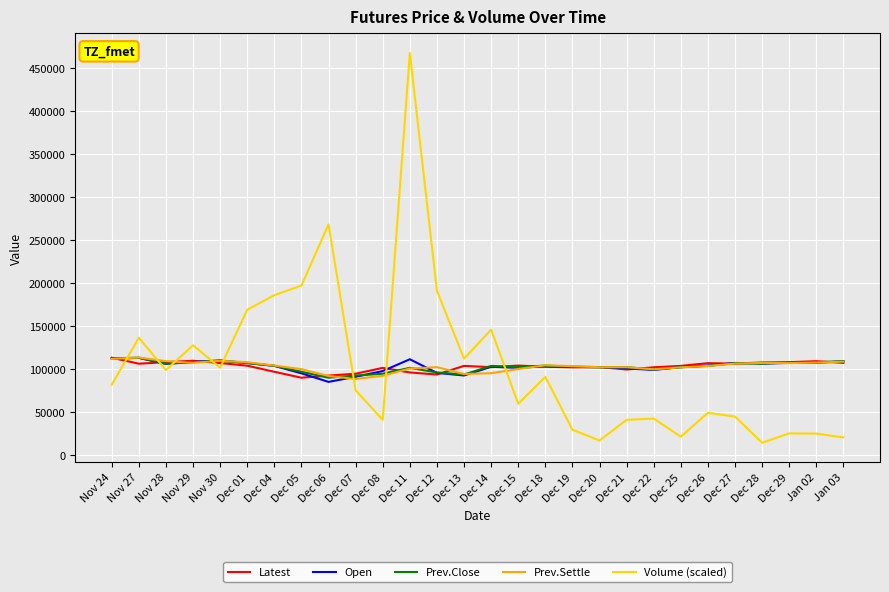

What is the maximum value for Open?

112900.0